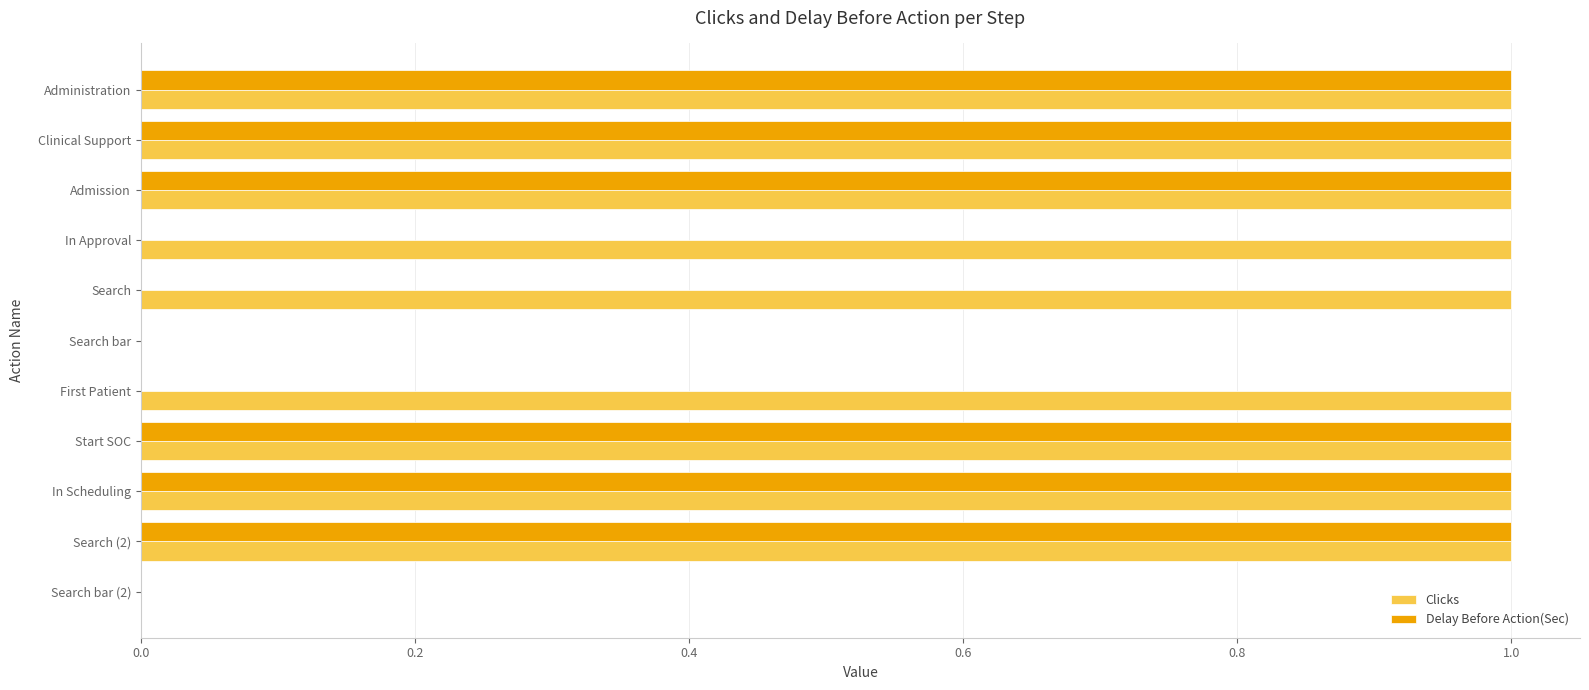

True or false: Delay Before Action(Sec) has a value of -1 at In Approval.

False